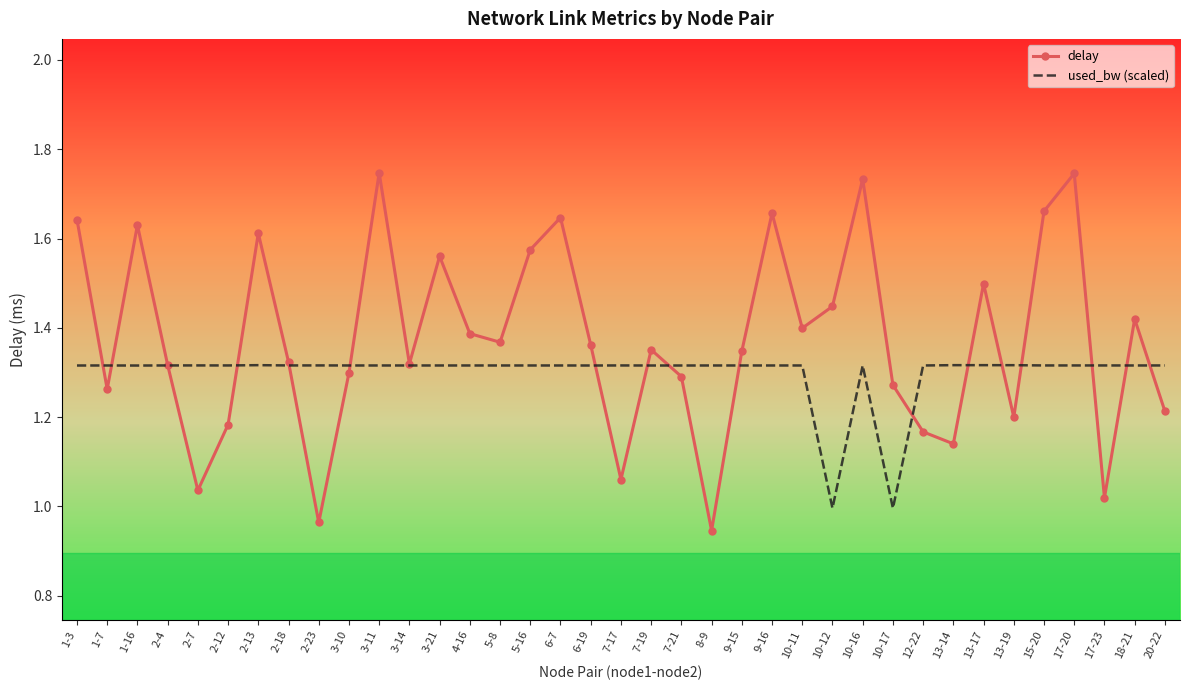

At which label does delay first exceed 1?

1-3